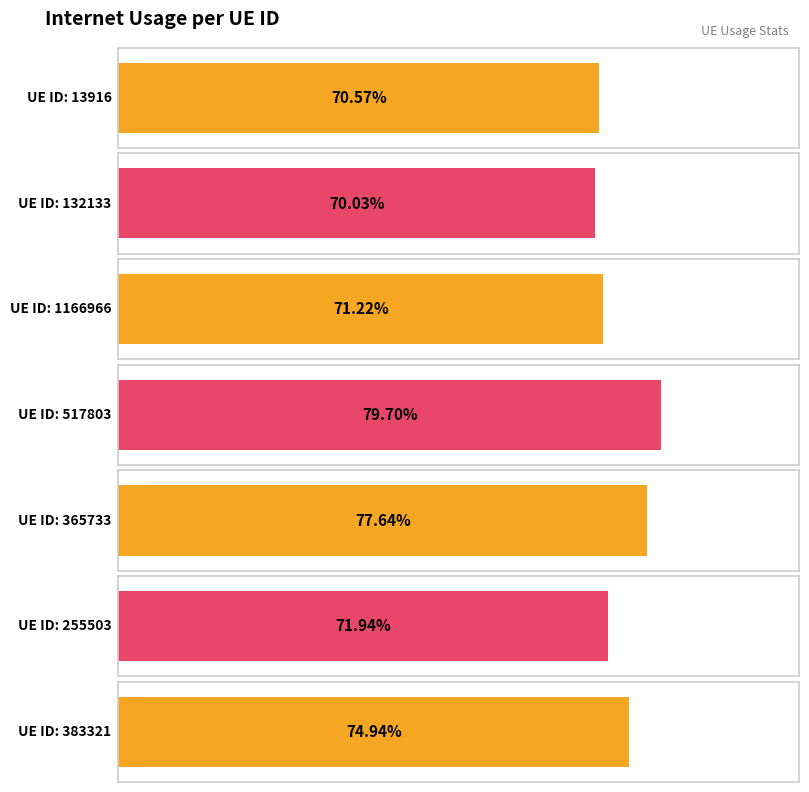

List the labels in order of value, smallest first.

132133, 13916, 1166966, 255503, 383321, 365733, 517803